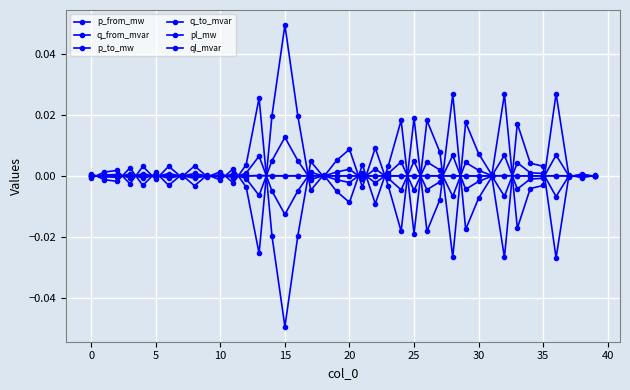

How many series are shown in this chart?

6